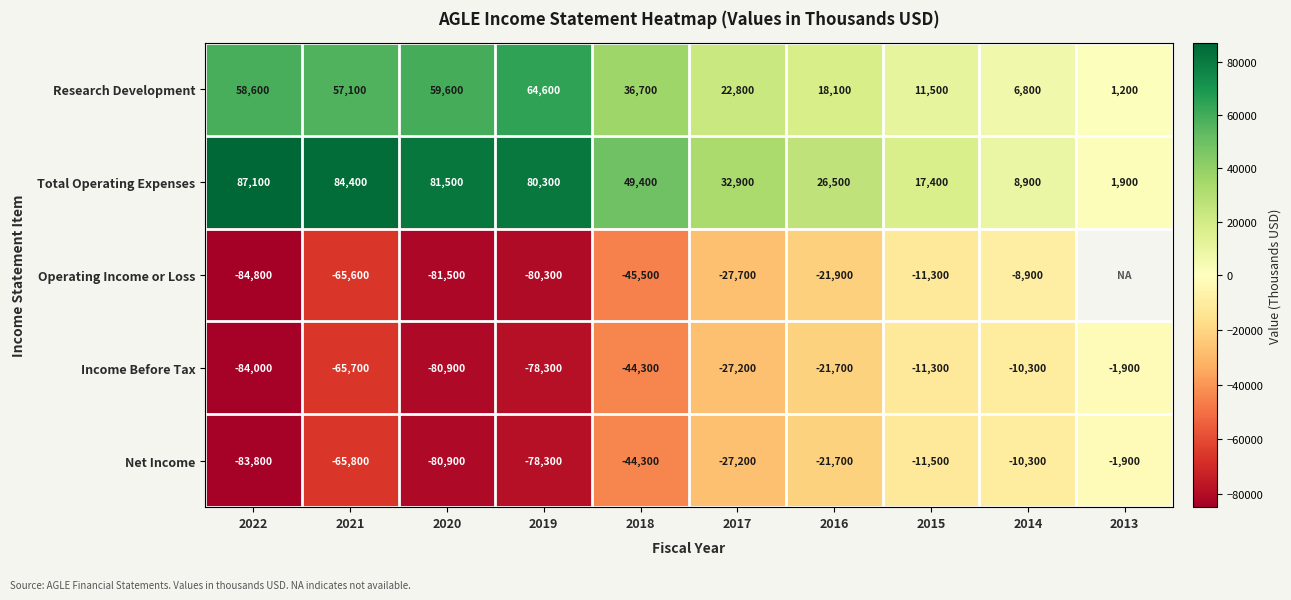

Is the value of Net Income at 2014 greater than the value of Operating Income or Loss at 2019?

Yes